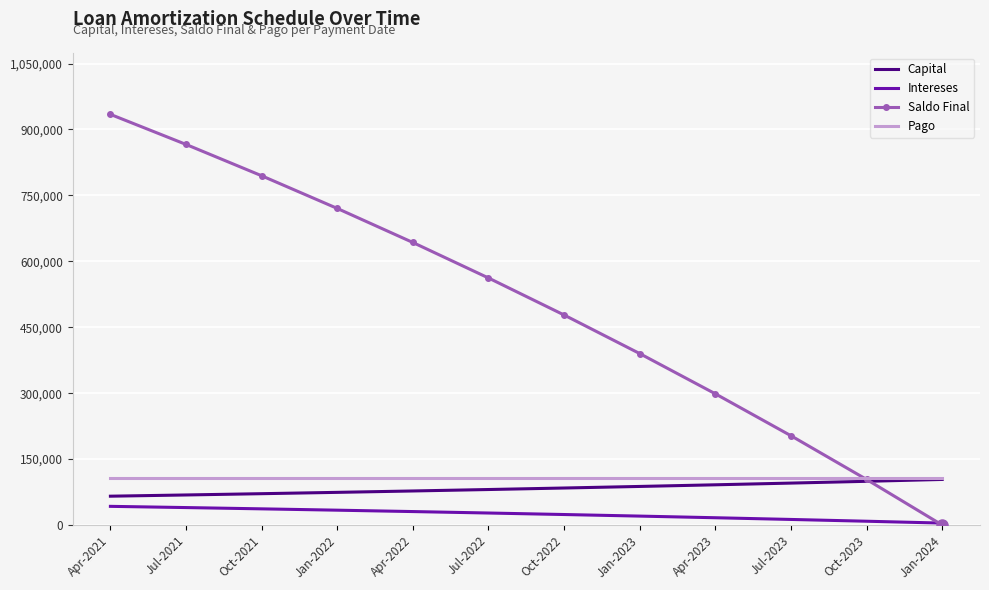

Rank the categories by Saldo Final value from highest to lowest.

Apr-2021, Jul-2021, Oct-2021, Jan-2022, Apr-2022, Jul-2022, Oct-2022, Jan-2023, Apr-2023, Jul-2023, Oct-2023, Jan-2024